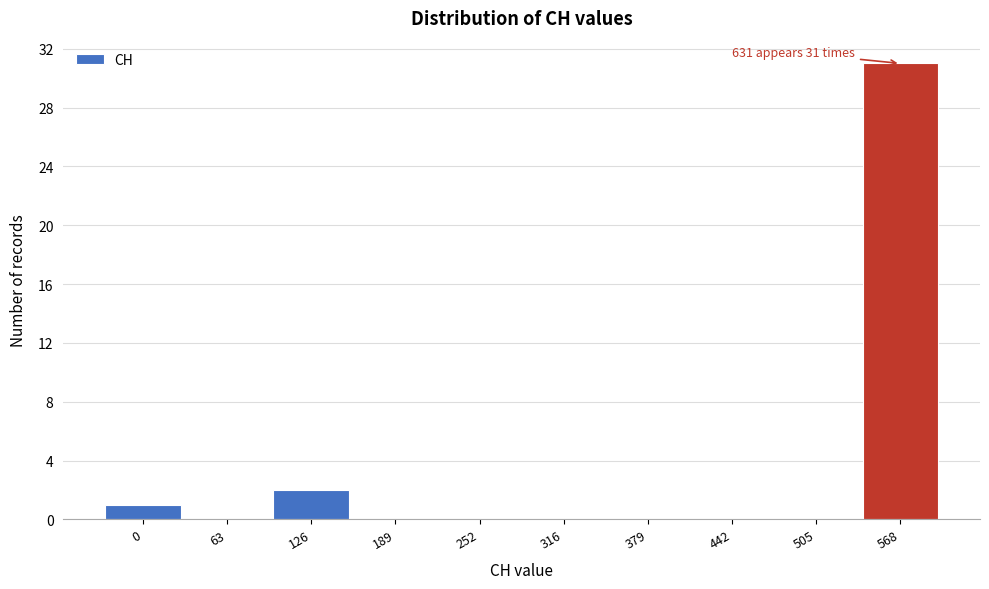

Reading left to right, extract all data points from this chart.

0=1	63=0	126=2	189=0	252=0	316=0	379=0	442=0	505=0	568=31